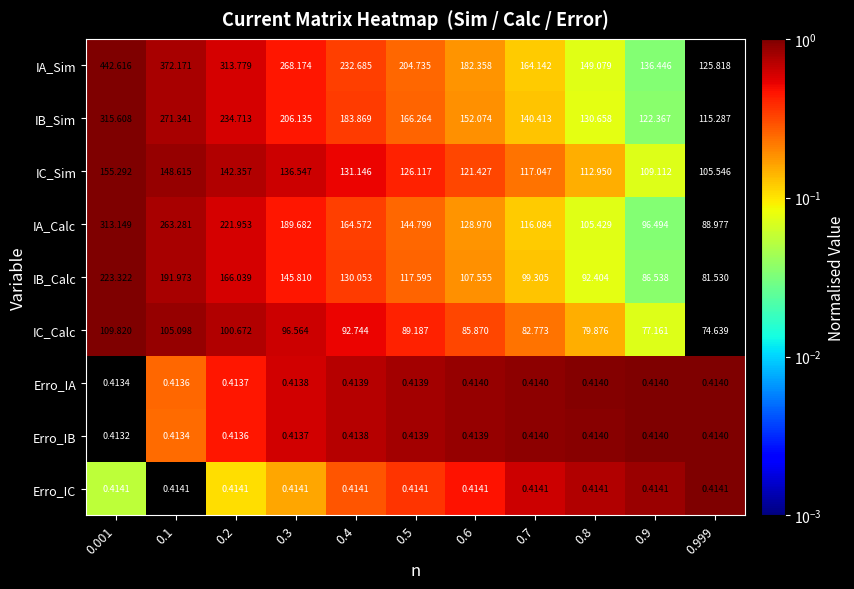

Between 0.4 and 0.8, which series saw the biggest shift?

IA_Sim